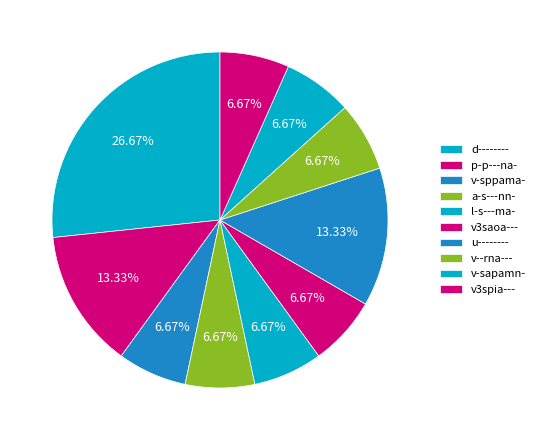

How many slices are in this pie chart?

10